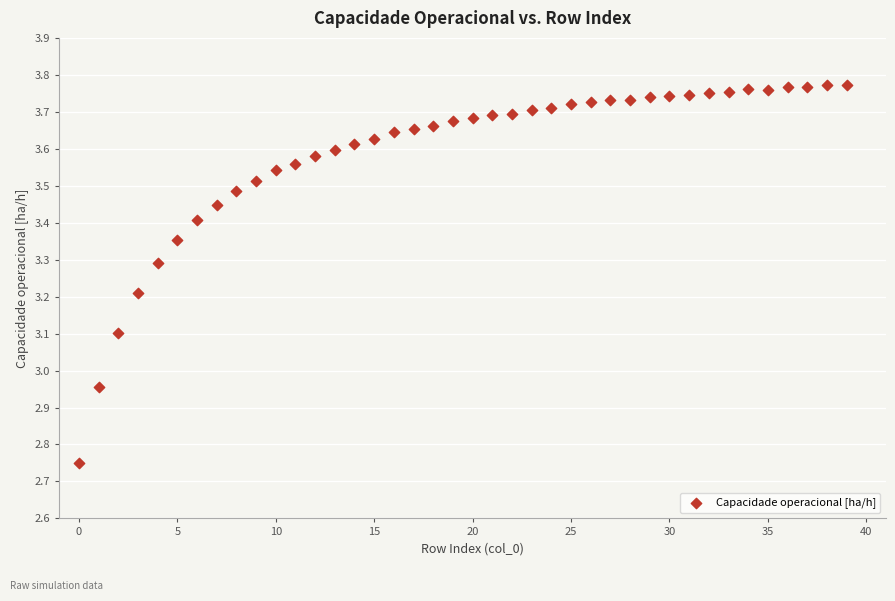

What is the range of Y values (max minus min)?

1.0